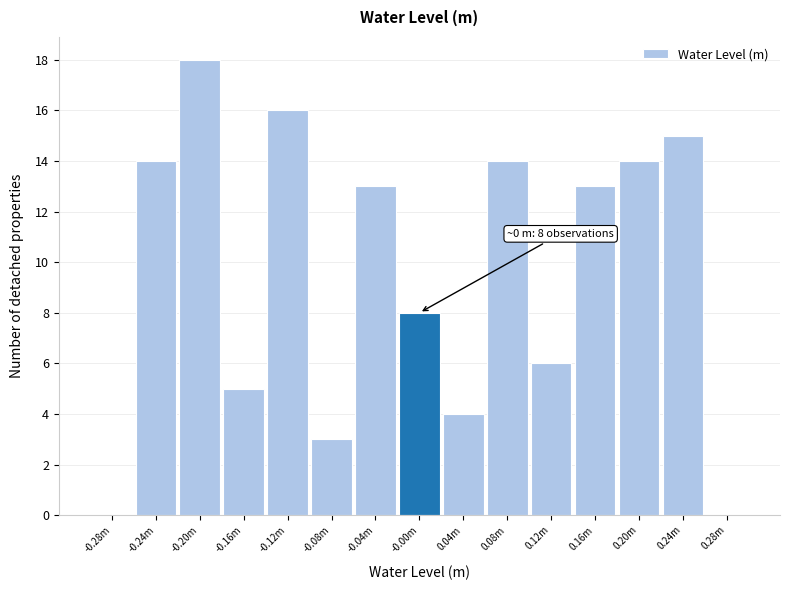

Reading left to right, extract all data points from this chart.

-0.28m=0	-0.24m=14	-0.20m=18	-0.16m=5	-0.12m=16	-0.08m=3	-0.04m=13	-0.00m=8	0.04m=4	0.08m=14	0.12m=6	0.16m=13	0.20m=14	0.24m=15	0.28m=0